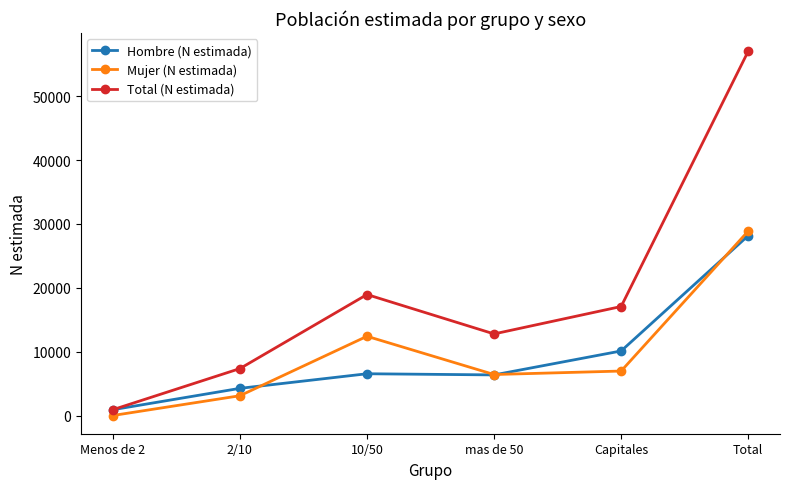

What is the spread (max minus min) of values at Total?

28889